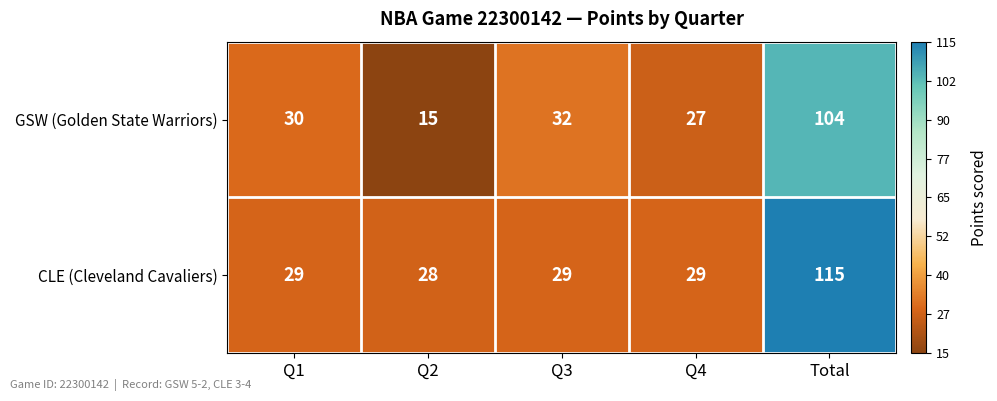

Where is GSW (Golden State Warriors) nearest to the value 59?

Q3